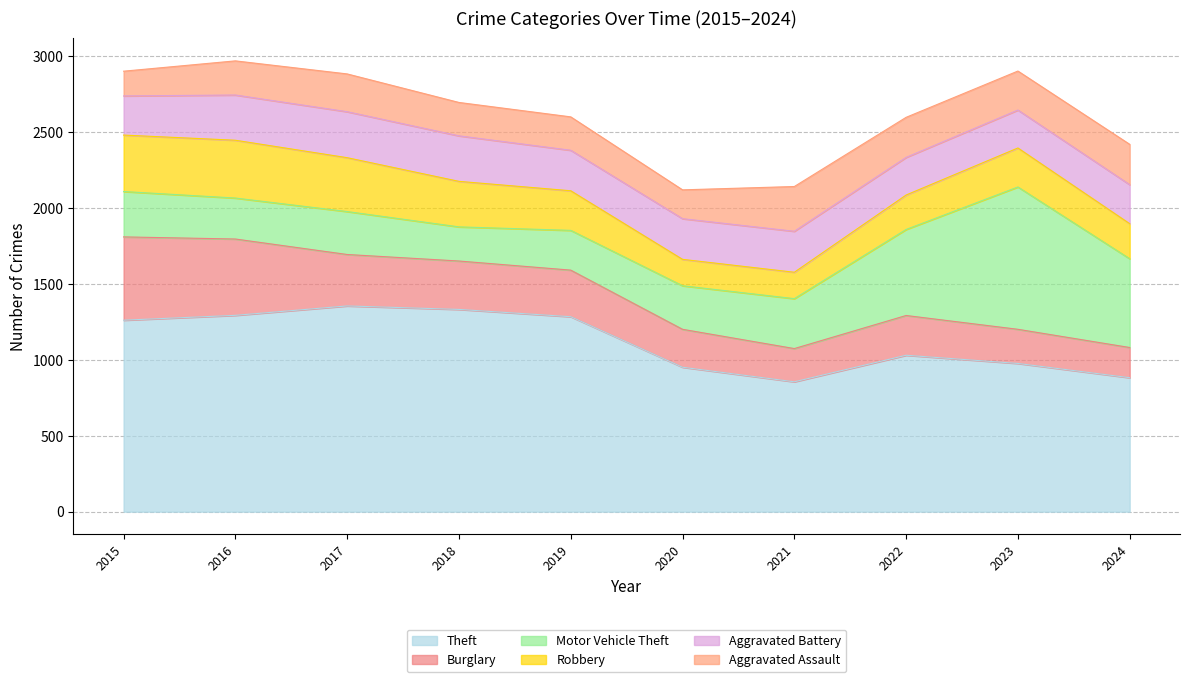

Reading left to right, transcribe all the data shown in this chart.

Theft: 1262	1294	1356	1333	1285	952	856	1031	977	883
Burglary: 549	503	339	319	307	250	219	262	225	199
Motor Vehicle Theft: 299	270	283	225	262	287	329	567	938	585
Robbery: 372	381	355	300	261	174	174	227	257	231
Aggravated Battery: 258	298	303	300	267	268	270	248	250	257
Aggravated Assault: 163	225	249	220	220	190	295	264	257	266